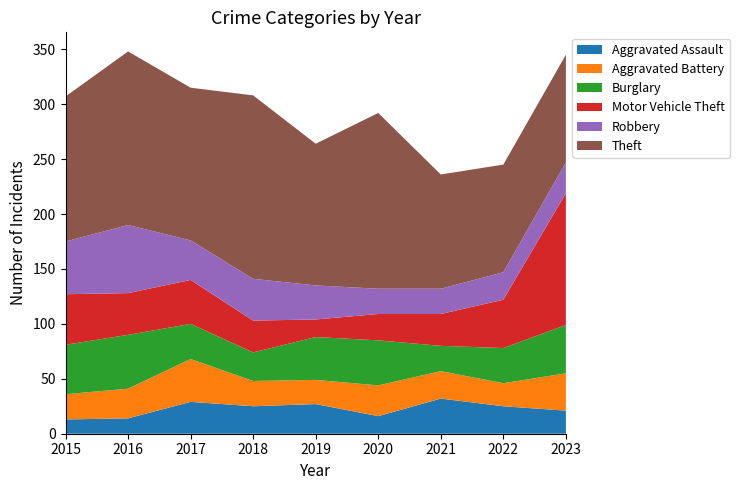

Reading left to right, extract all data points from this chart.

Aggravated Assault: 2015=13	2016=14	2017=29	2018=25	2019=27	2020=16	2021=32	2022=25	2023=21
Aggravated Battery: 2015=23	2016=27	2017=39	2018=23	2019=22	2020=28	2021=25	2022=21	2023=34
Burglary: 2015=45	2016=49	2017=32	2018=26	2019=39	2020=41	2021=23	2022=32	2023=44
Motor Vehicle Theft: 2015=46	2016=38	2017=40	2018=29	2019=16	2020=24	2021=29	2022=44	2023=120
Robbery: 2015=48	2016=62	2017=36	2018=38	2019=31	2020=23	2021=23	2022=25	2023=28
Theft: 2015=132	2016=158	2017=139	2018=167	2019=129	2020=160	2021=104	2022=98	2023=98